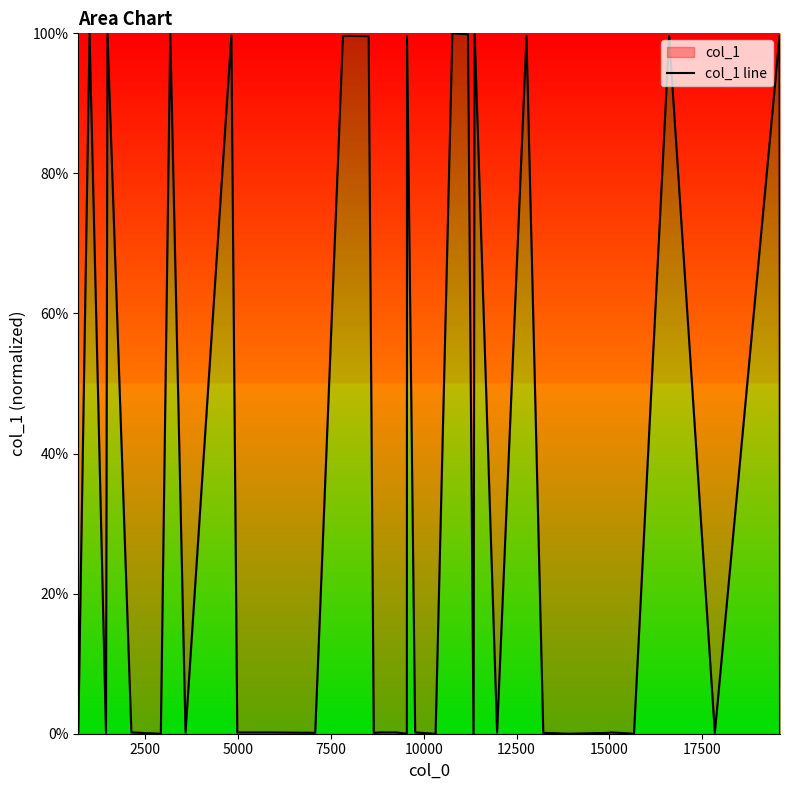

What is the greatest value displayed?

100.0